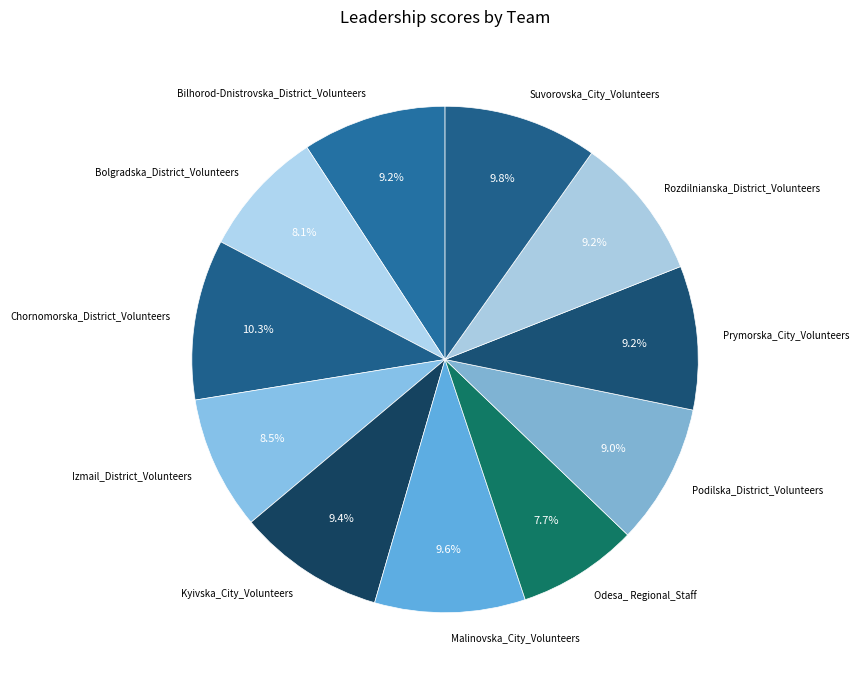

To the nearest percent, what portion does Rozdilnianska_District_Volunteers represent?

9%